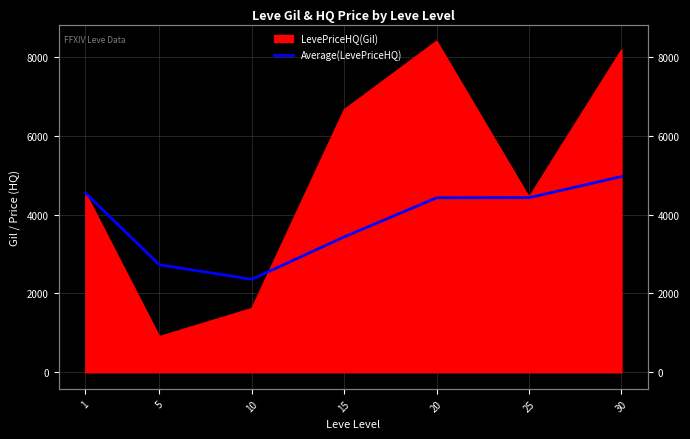

What is the average value?

3841.7